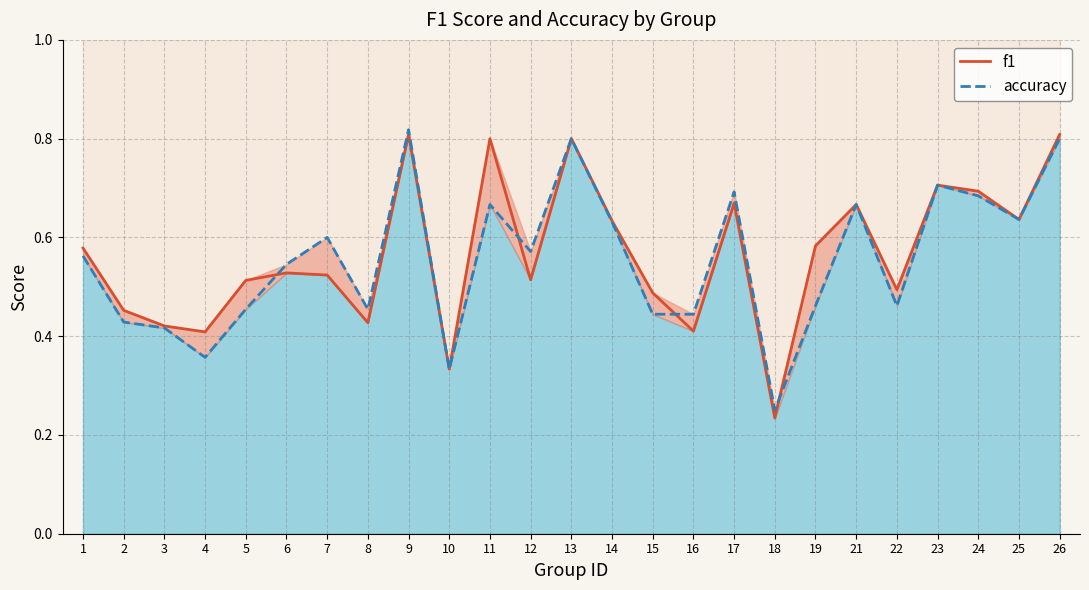

What is the total value across all series at 13?

1.6